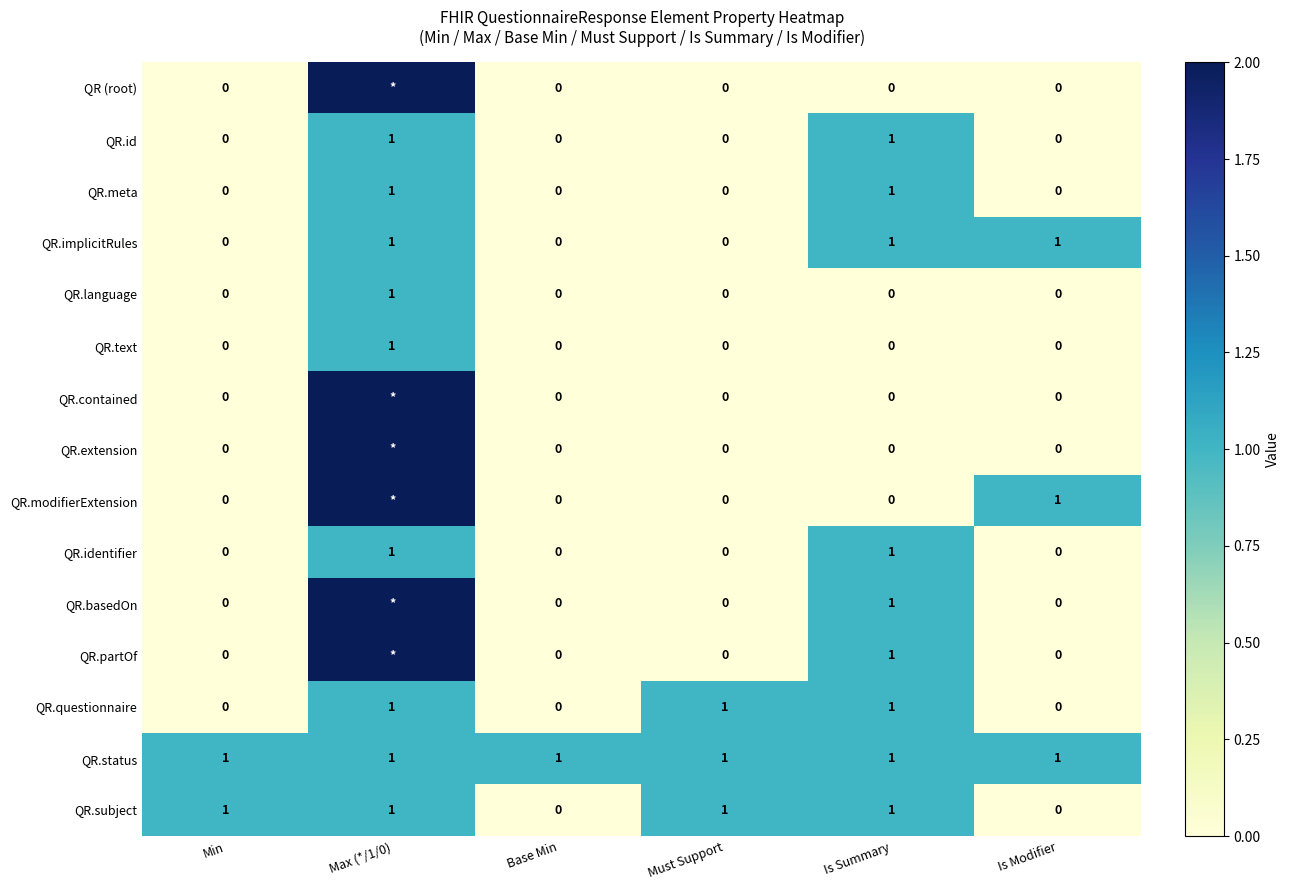

Is the value of QR.contained at Must Support greater than the value of QR.status at Min?

No